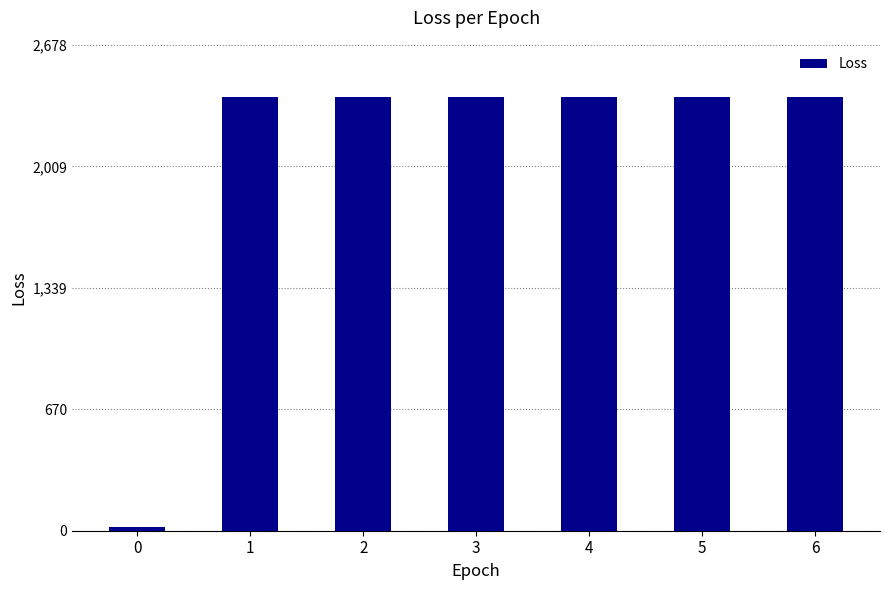

What is the difference between the maximum and minimum values?

2372.5